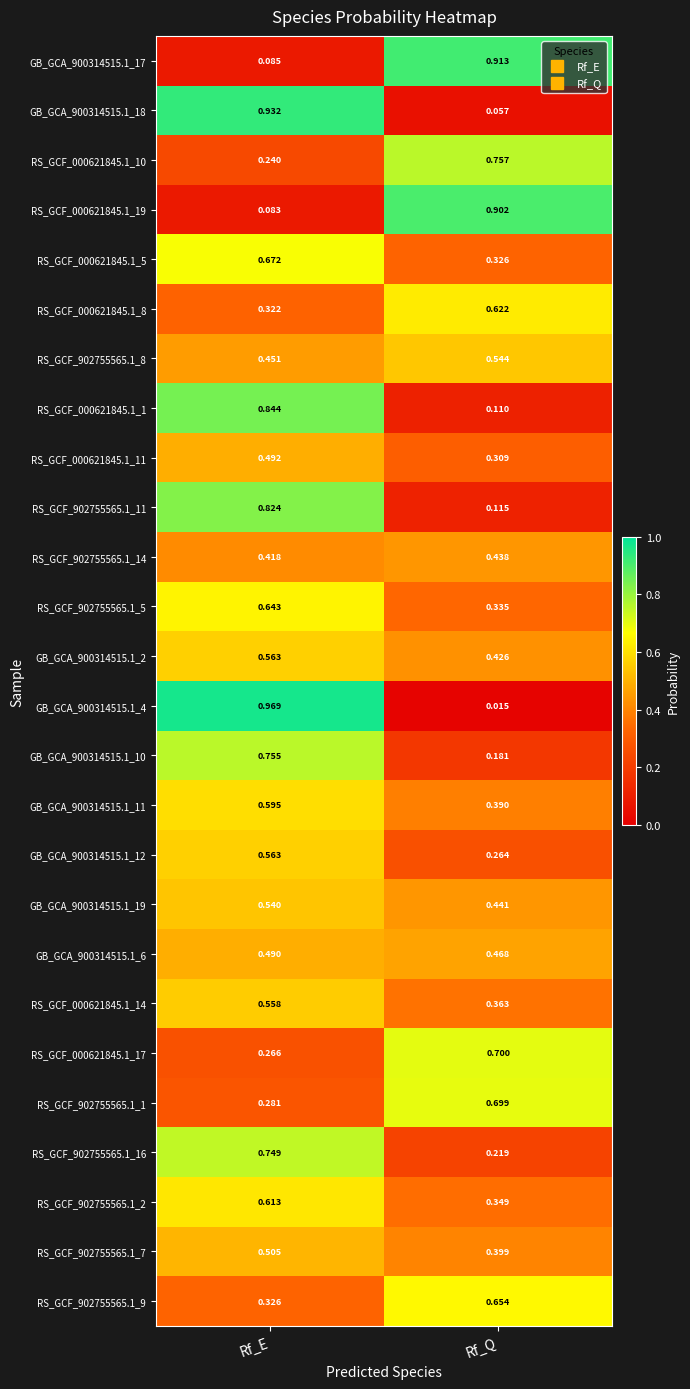

Which category has the lowest value across all series?

Rf_Q